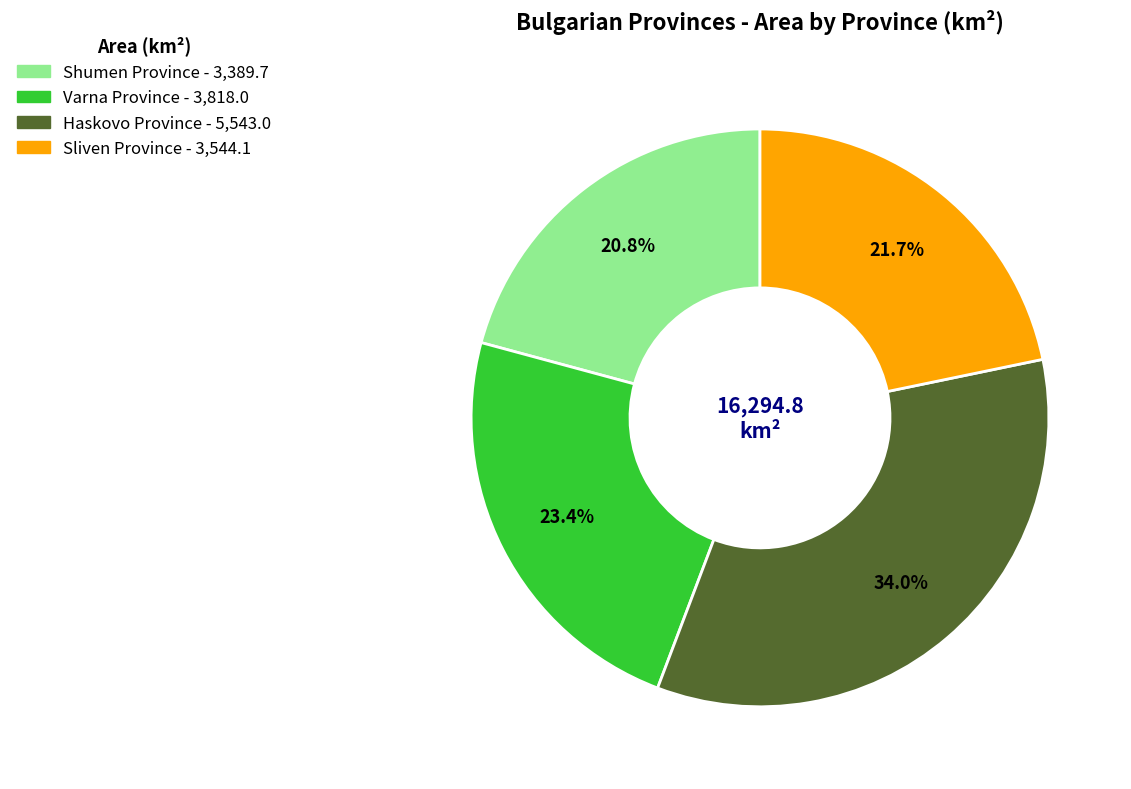

Which category has the biggest portion of the pie?

Haskovo Province